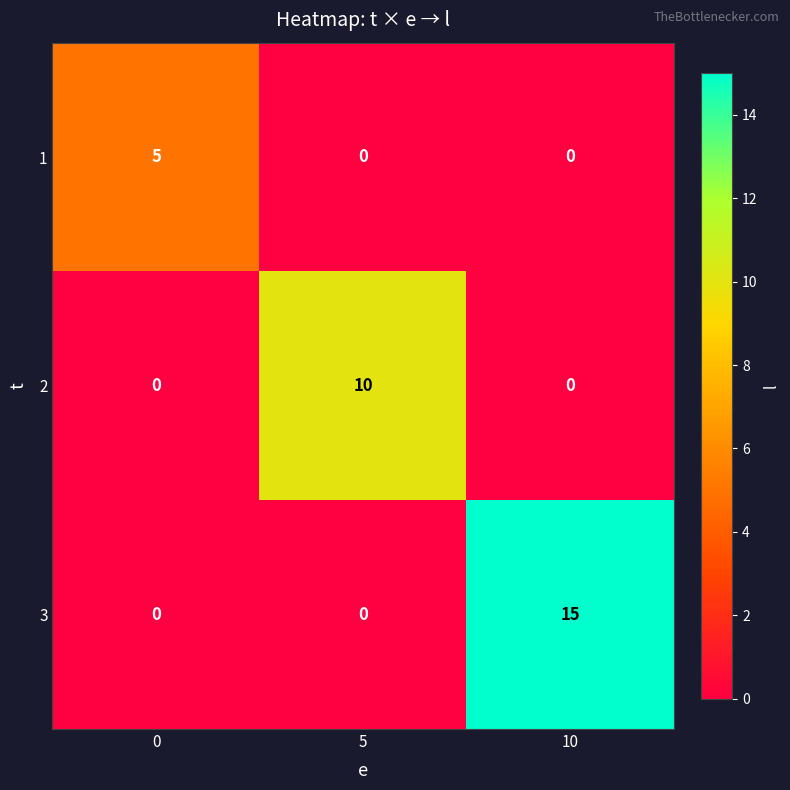

At which category is the sum across all series the highest?

10